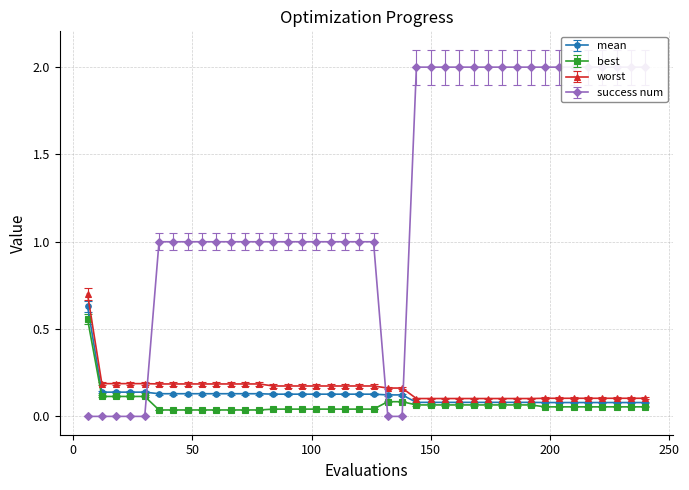

How many series are shown in this chart?

4